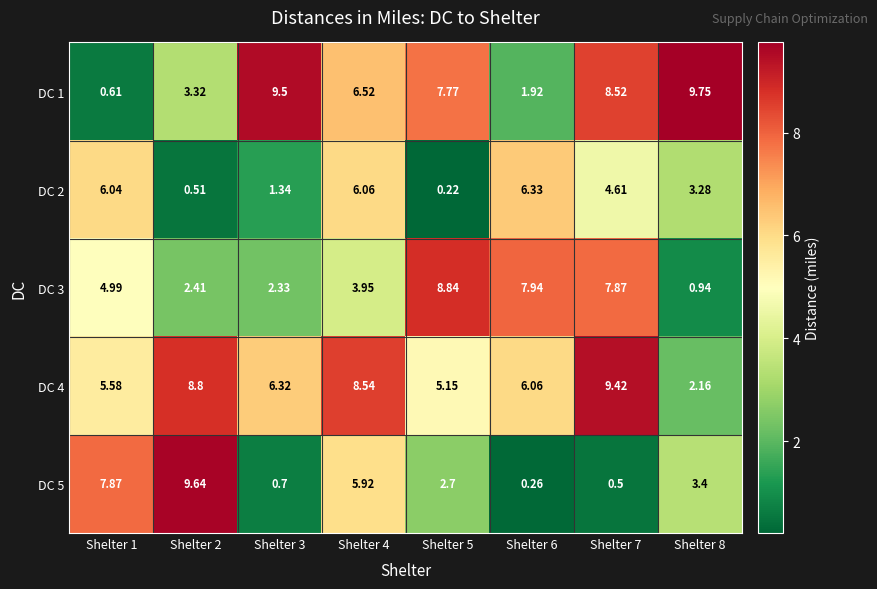

How many values in the DC 3 series exceed 4?

4